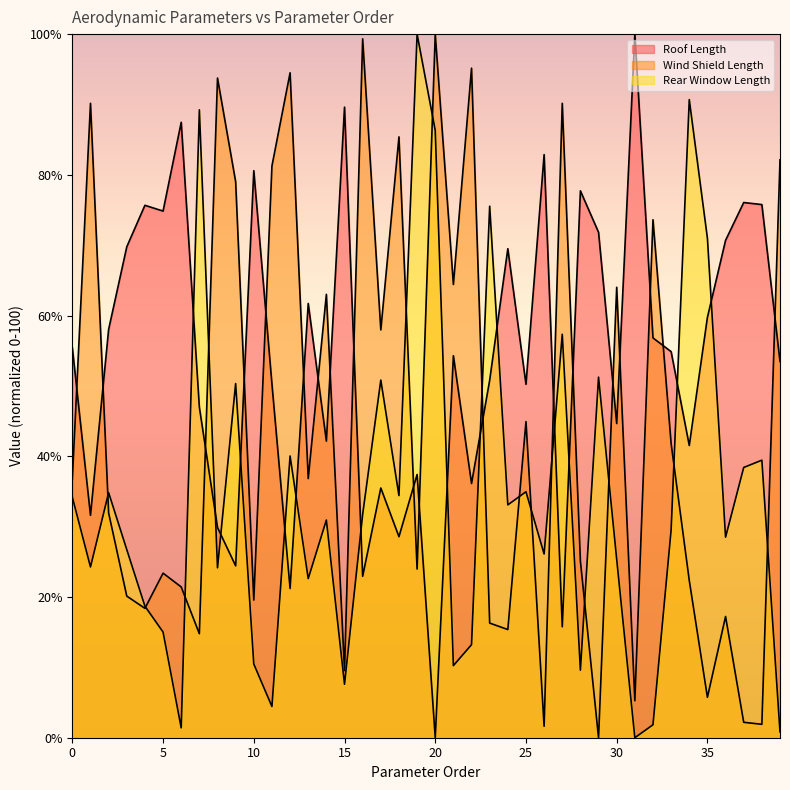

Rank the series by their maximum value, from lowest to highest.

Roof Length, Wind Shield Length, Rear Window Length